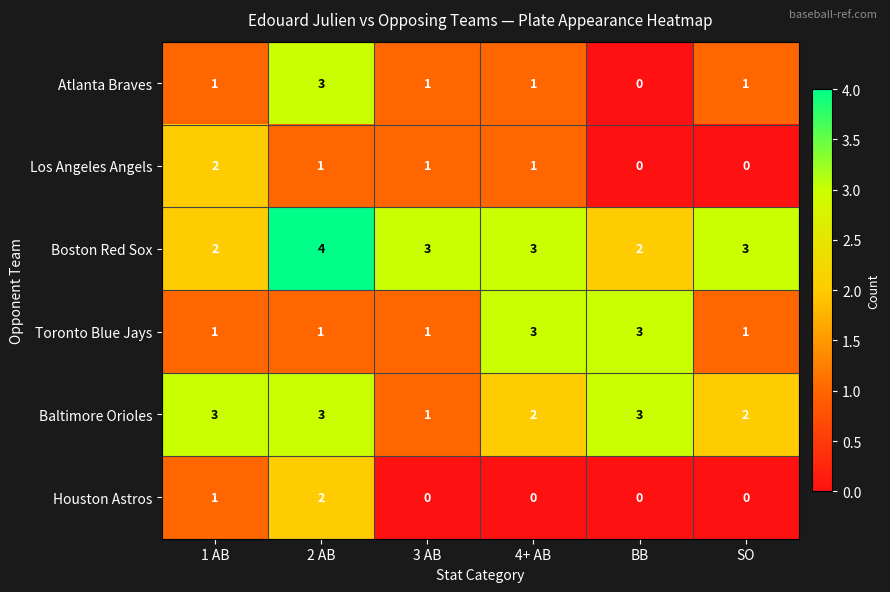

What is the sum of the Baltimore Orioles values at SO and 4+ AB?

4